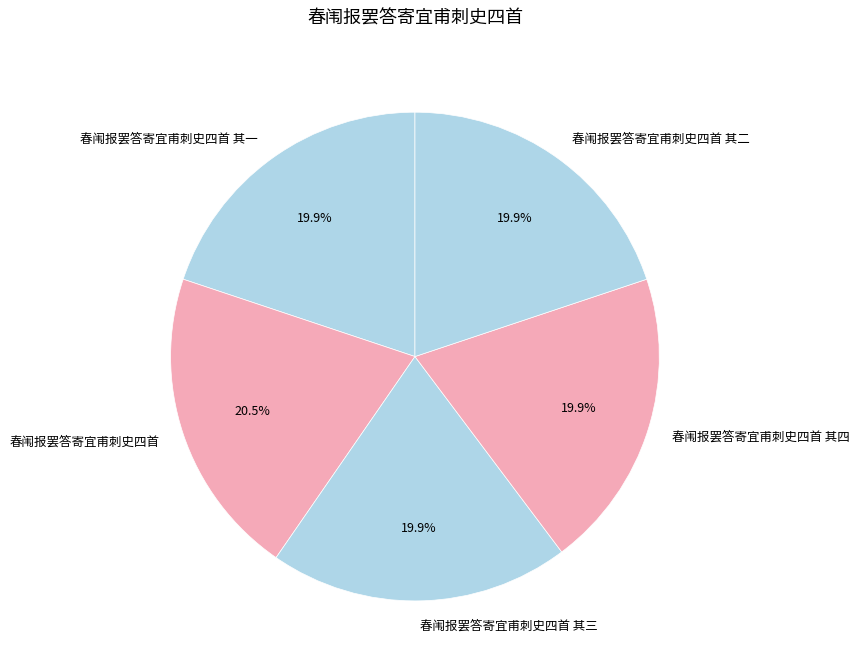

What is the ratio of the value at 春闱报罢答寄宜甫刺史四首 其四 to the value at 春闱报罢答寄宜甫刺史四首 其一?

1.0